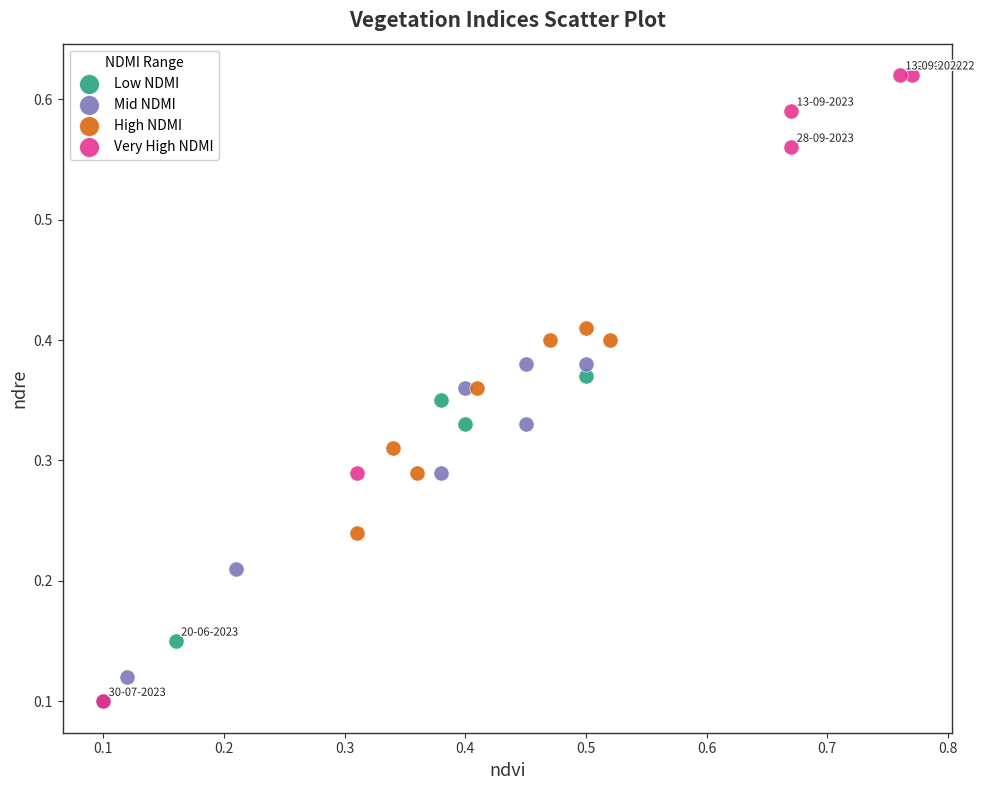

Which series contains the highest Y value?

Very High NDMI